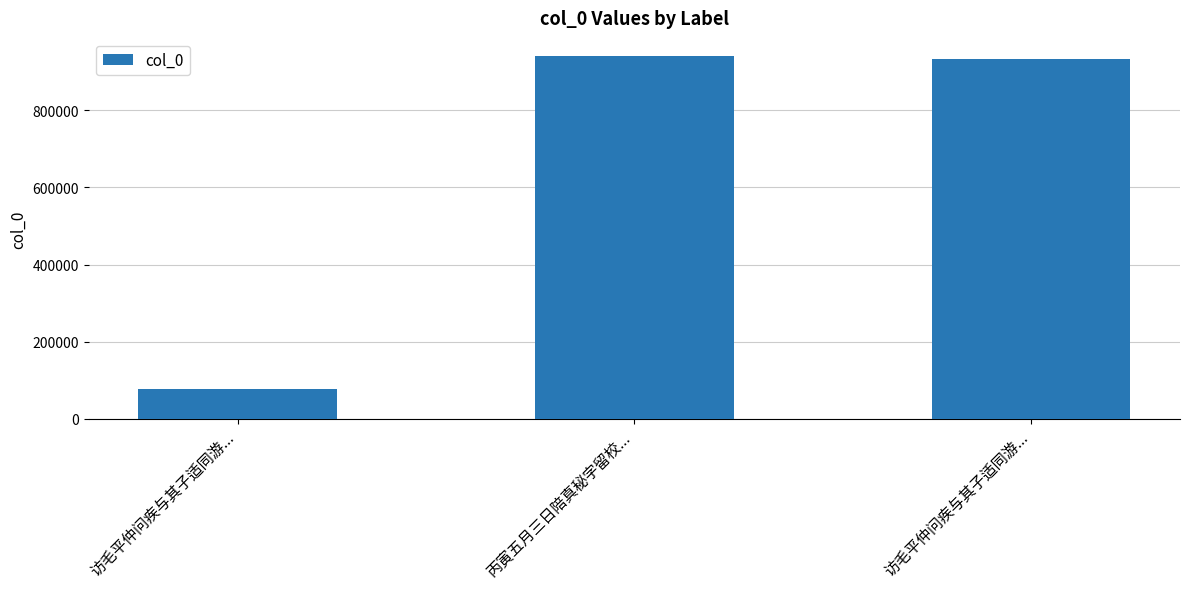

Where is the data nearest to the value 508960?

访毛平仲问疾与其子适同游...